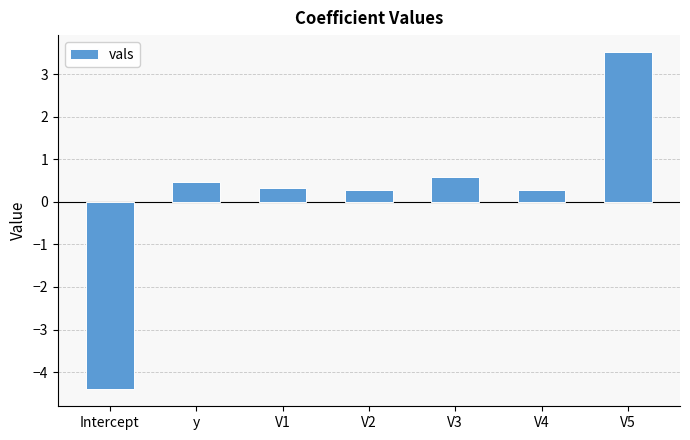

What is the label of the 7th bar from the right?

Intercept